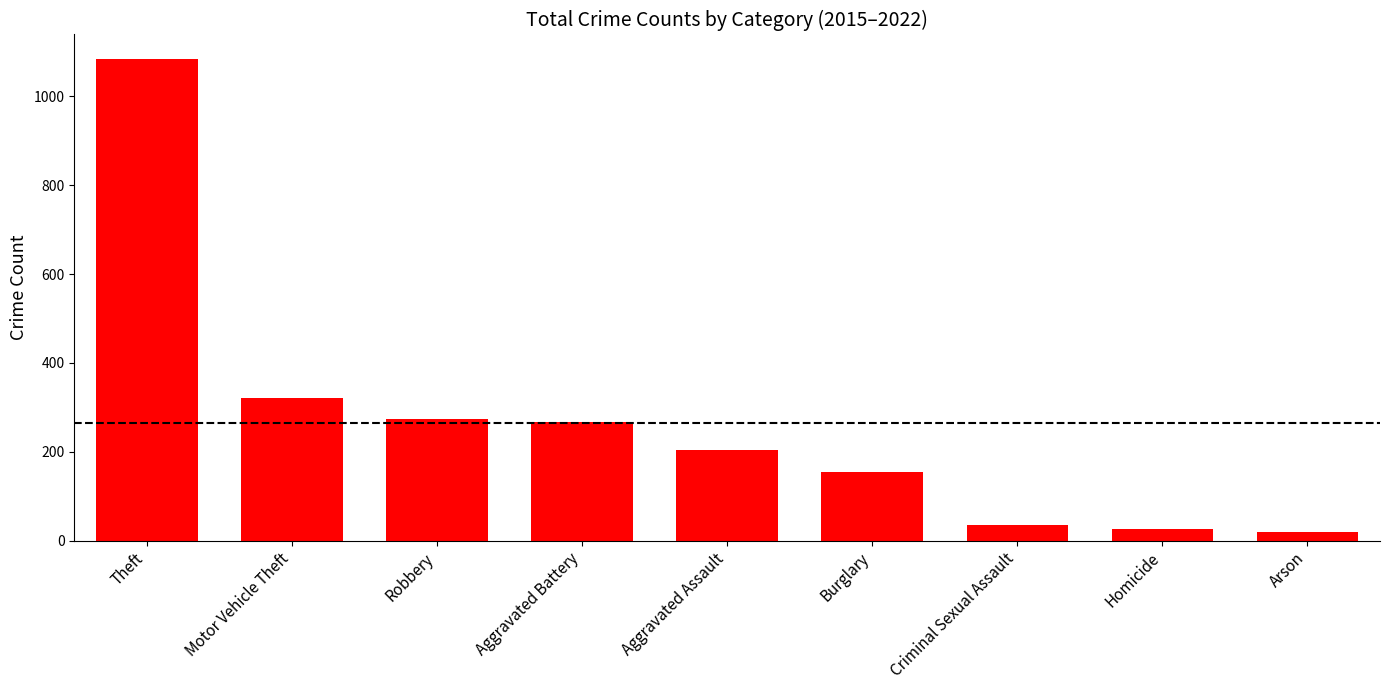

Reading right to left, what are all the values shown in this chart?

Arson=20	Homicide=27	Criminal Sexual Assault=36	Burglary=155	Aggravated Assault=203	Aggravated Battery=267	Robbery=273	Motor Vehicle Theft=322	Theft=1085